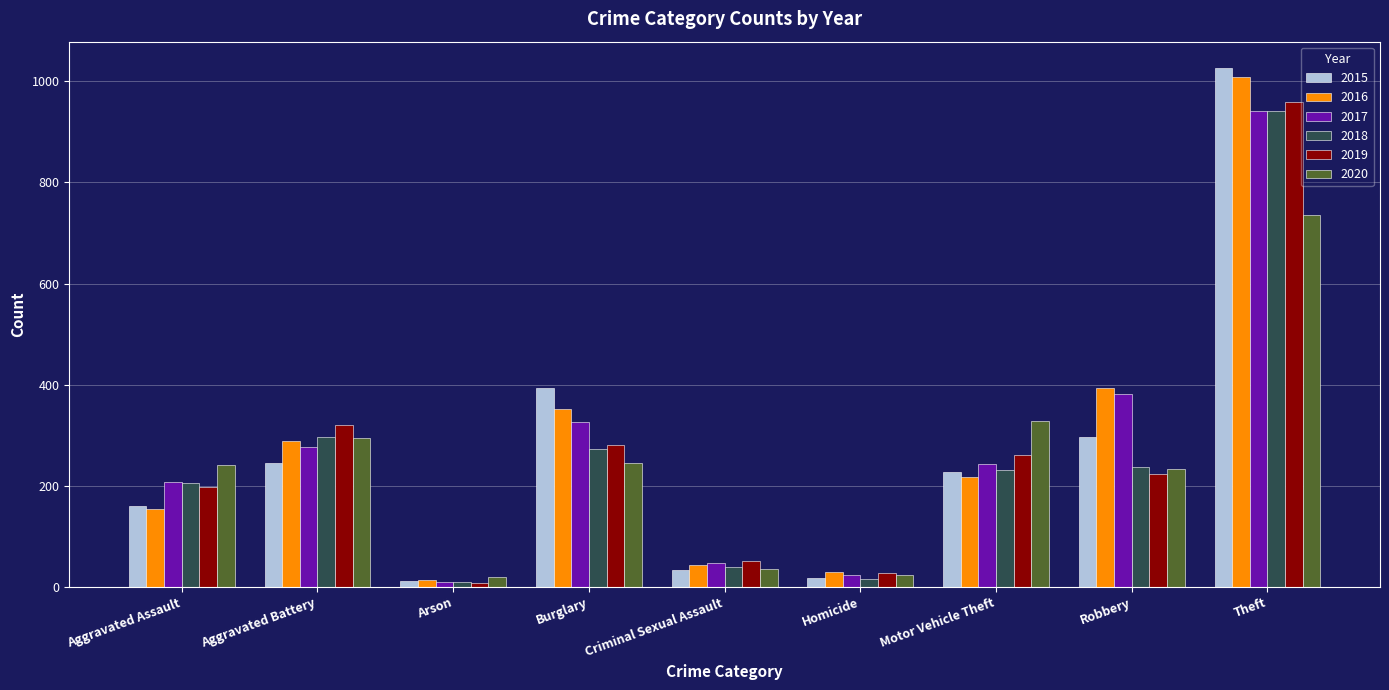

What is the difference between the 2018 values at Aggravated Assault and Motor Vehicle Theft?

26